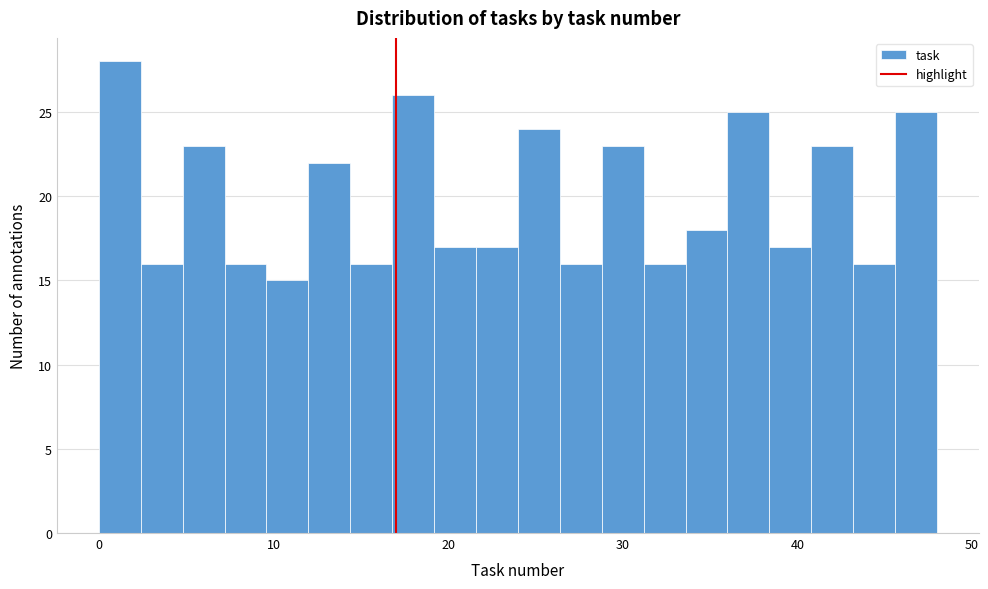

Around what value on the x-axis is the tallest bar? Give the approximate position of its centre, as read against the axis.

1